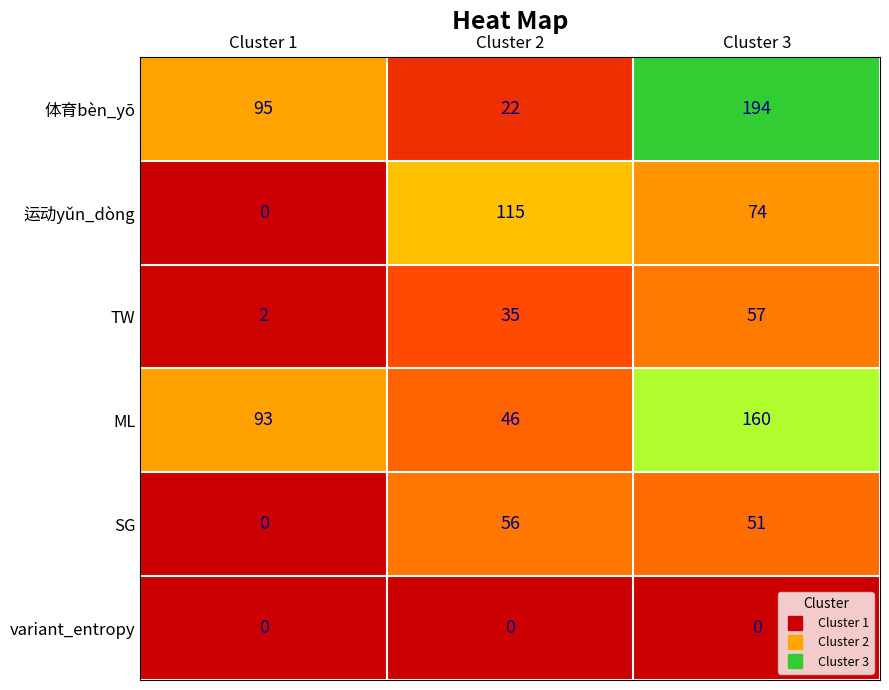

What is the total value across all series at Cluster 2?

274